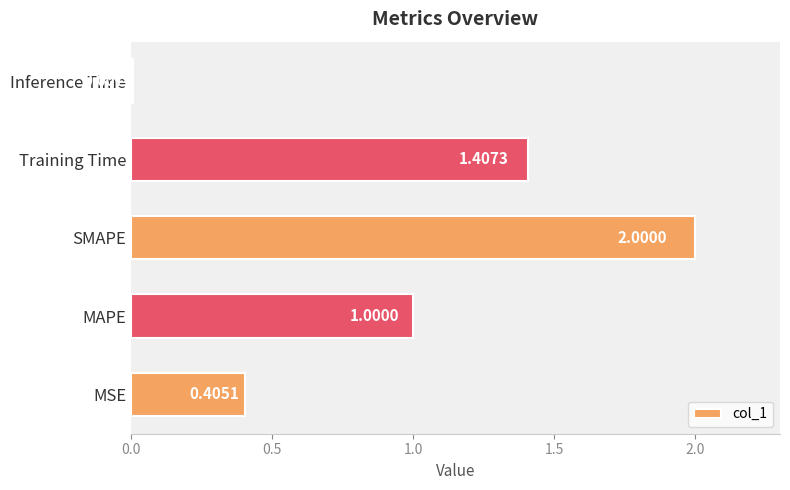

What is the sum of all values?

4.8